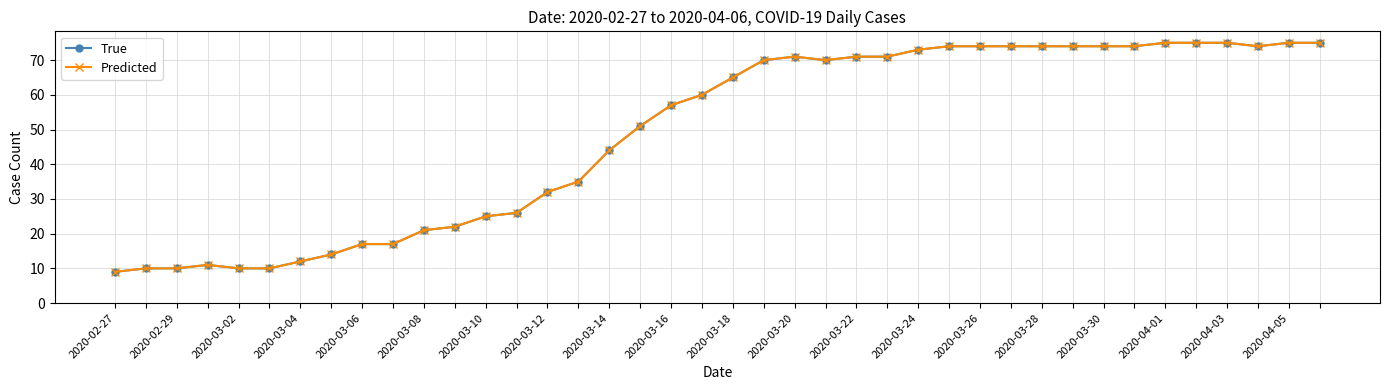

Does the chart have visible grid lines?

Yes